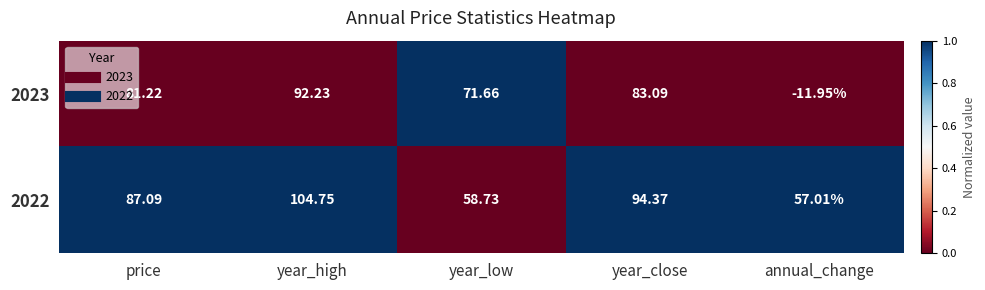

What is the total value across all series at year_close?

177.5